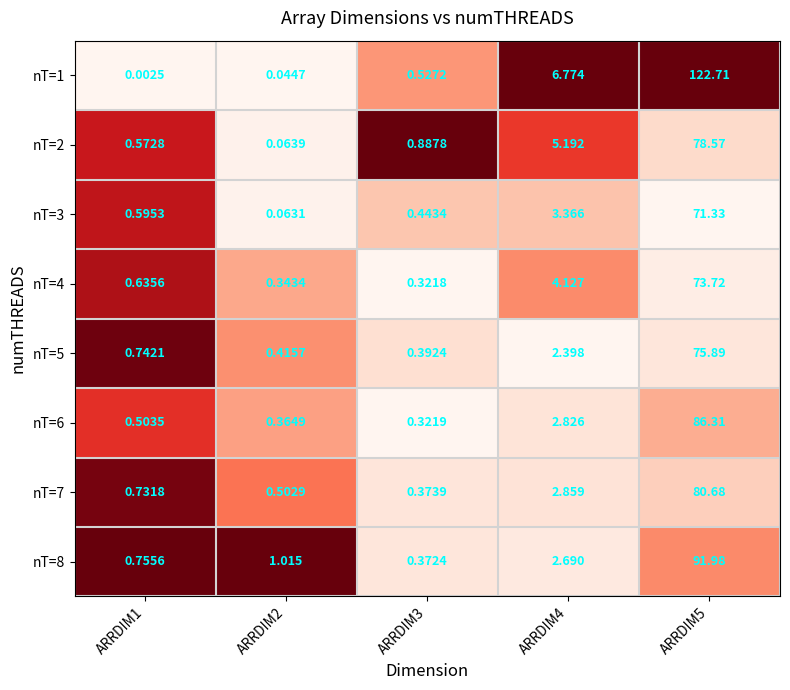

How many data points does each series have?

5